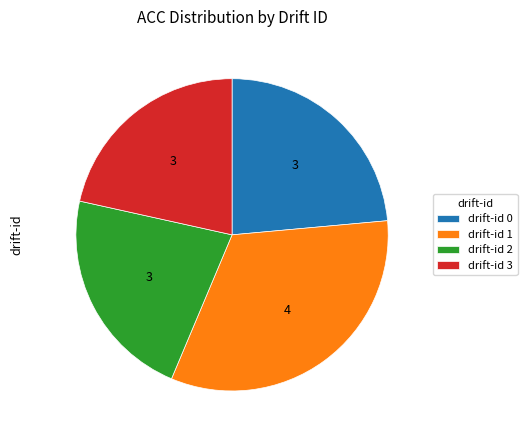

Rank the categories by value from highest to lowest.

drift-id 1, drift-id 0, drift-id 2, drift-id 3